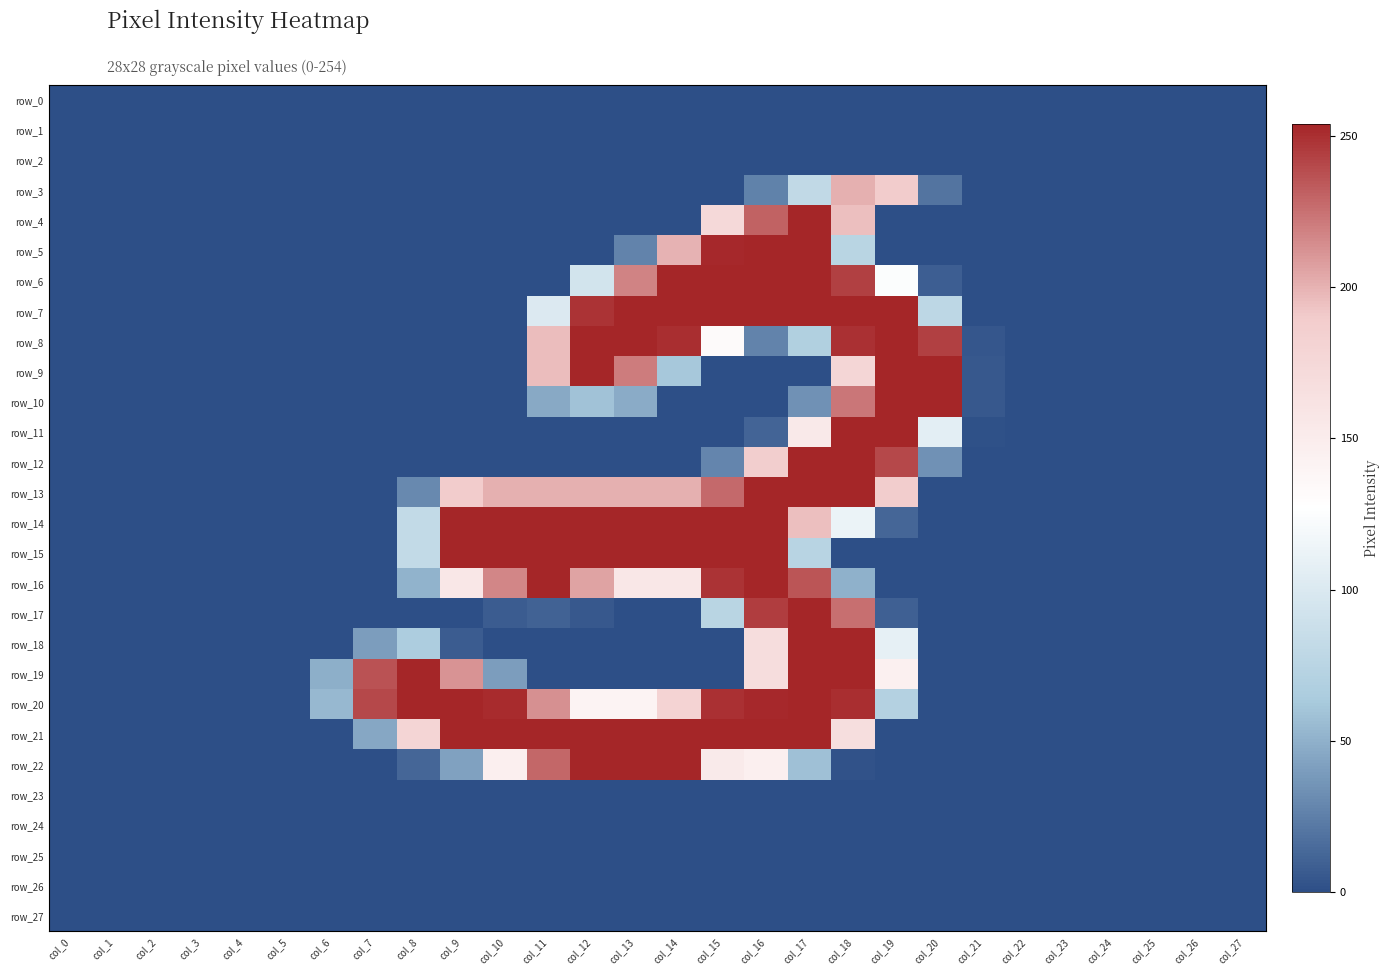

Reading left to right, extract all data points from this chart.

row_0: col_0=0	col_1=0	col_2=0	col_3=0	col_4=0	col_5=0	col_6=0	col_7=0	col_8=0	col_9=0	col_10=0	col_11=0	col_12=0	col_13=0	col_14=0	col_15=0	col_16=0	col_17=0	col_18=0	col_19=0	col_20=0	col_21=0	col_22=0	col_23=0	col_24=0	col_25=0	col_26=0	col_27=0
row_1: col_0=0	col_1=0	col_2=0	col_3=0	col_4=0	col_5=0	col_6=0	col_7=0	col_8=0	col_9=0	col_10=0	col_11=0	col_12=0	col_13=0	col_14=0	col_15=0	col_16=0	col_17=0	col_18=0	col_19=0	col_20=0	col_21=0	col_22=0	col_23=0	col_24=0	col_25=0	col_26=0	col_27=0
row_2: col_0=0	col_1=0	col_2=0	col_3=0	col_4=0	col_5=0	col_6=0	col_7=0	col_8=0	col_9=0	col_10=0	col_11=0	col_12=0	col_13=0	col_14=0	col_15=0	col_16=0	col_17=0	col_18=0	col_19=0	col_20=0	col_21=0	col_22=0	col_23=0	col_24=0	col_25=0	col_26=0	col_27=0
row_3: col_0=0	col_1=0	col_2=0	col_3=0	col_4=0	col_5=0	col_6=0	col_7=0	col_8=0	col_9=0	col_10=0	col_11=0	col_12=0	col_13=0	col_14=0	col_15=0	col_16=26	col_17=81	col_18=201	col_19=190	col_20=19	col_21=0	col_22=0	col_23=0	col_24=0	col_25=0	col_26=0	col_27=0
row_4: col_0=0	col_1=0	col_2=0	col_3=0	col_4=0	col_5=0	col_6=0	col_7=0	col_8=0	col_9=0	col_10=0	col_11=0	col_12=0	col_13=0	col_14=0	col_15=174	col_16=231	col_17=254	col_18=195	col_19=0	col_20=0	col_21=0	col_22=0	col_23=0	col_24=0	col_25=0	col_26=0	col_27=0
row_5: col_0=0	col_1=0	col_2=0	col_3=0	col_4=0	col_5=0	col_6=0	col_7=0	col_8=0	col_9=0	col_10=0	col_11=0	col_12=0	col_13=27	col_14=200	col_15=253	col_16=254	col_17=254	col_18=75	col_19=0	col_20=0	col_21=0	col_22=0	col_23=0	col_24=0	col_25=0	col_26=0	col_27=0
row_6: col_0=0	col_1=0	col_2=0	col_3=0	col_4=0	col_5=0	col_6=0	col_7=0	col_8=0	col_9=0	col_10=0	col_11=0	col_12=94	col_13=218	col_14=254	col_15=254	col_16=254	col_17=254	col_18=244	col_19=125	col_20=8	col_21=0	col_22=0	col_23=0	col_24=0	col_25=0	col_26=0	col_27=0
row_7: col_0=0	col_1=0	col_2=0	col_3=0	col_4=0	col_5=0	col_6=0	col_7=0	col_8=0	col_9=0	col_10=0	col_11=101	col_12=249	col_13=254	col_14=254	col_15=254	col_16=254	col_17=254	col_18=254	col_19=254	col_20=78	col_21=0	col_22=0	col_23=0	col_24=0	col_25=0	col_26=0	col_27=0
row_8: col_0=0	col_1=0	col_2=0	col_3=0	col_4=0	col_5=0	col_6=0	col_7=0	col_8=0	col_9=0	col_10=0	col_11=196	col_12=254	col_13=254	col_14=251	col_15=132	col_16=27	col_17=69	col_18=250	col_19=254	col_20=244	col_21=4	col_22=0	col_23=0	col_24=0	col_25=0	col_26=0	col_27=0
row_9: col_0=0	col_1=0	col_2=0	col_3=0	col_4=0	col_5=0	col_6=0	col_7=0	col_8=0	col_9=0	col_10=0	col_11=196	col_12=254	col_13=221	col_14=62	col_15=0	col_16=0	col_17=0	col_18=177	col_19=254	col_20=254	col_21=5	col_22=0	col_23=0	col_24=0	col_25=0	col_26=0	col_27=0
row_10: col_0=0	col_1=0	col_2=0	col_3=0	col_4=0	col_5=0	col_6=0	col_7=0	col_8=0	col_9=0	col_10=0	col_11=46	col_12=59	col_13=47	col_14=0	col_15=0	col_16=0	col_17=34	col_18=223	col_19=254	col_20=254	col_21=5	col_22=0	col_23=0	col_24=0	col_25=0	col_26=0	col_27=0
row_11: col_0=0	col_1=0	col_2=0	col_3=0	col_4=0	col_5=0	col_6=0	col_7=0	col_8=0	col_9=0	col_10=0	col_11=0	col_12=0	col_13=0	col_14=0	col_15=0	col_16=11	col_17=154	col_18=254	col_19=254	col_20=107	col_21=1	col_22=0	col_23=0	col_24=0	col_25=0	col_26=0	col_27=0
row_12: col_0=0	col_1=0	col_2=0	col_3=0	col_4=0	col_5=0	col_6=0	col_7=0	col_8=0	col_9=0	col_10=0	col_11=0	col_12=0	col_13=0	col_14=0	col_15=28	col_16=187	col_17=254	col_18=254	col_19=241	col_20=34	col_21=0	col_22=0	col_23=0	col_24=0	col_25=0	col_26=0	col_27=0
row_13: col_0=0	col_1=0	col_2=0	col_3=0	col_4=0	col_5=0	col_6=0	col_7=0	col_8=30	col_9=190	col_10=201	col_11=201	col_12=201	col_13=201	col_14=201	col_15=228	col_16=254	col_17=254	col_18=254	col_19=189	col_20=0	col_21=0	col_22=0	col_23=0	col_24=0	col_25=0	col_26=0	col_27=0
row_14: col_0=0	col_1=0	col_2=0	col_3=0	col_4=0	col_5=0	col_6=0	col_7=0	col_8=82	col_9=254	col_10=254	col_11=254	col_12=254	col_13=254	col_14=254	col_15=254	col_16=254	col_17=195	col_18=113	col_19=12	col_20=0	col_21=0	col_22=0	col_23=0	col_24=0	col_25=0	col_26=0	col_27=0
row_15: col_0=0	col_1=0	col_2=0	col_3=0	col_4=0	col_5=0	col_6=0	col_7=0	col_8=82	col_9=254	col_10=254	col_11=254	col_12=254	col_13=254	col_14=254	col_15=254	col_16=254	col_17=74	col_18=0	col_19=0	col_20=0	col_21=0	col_22=0	col_23=0	col_24=0	col_25=0	col_26=0	col_27=0
row_16: col_0=0	col_1=0	col_2=0	col_3=0	col_4=0	col_5=0	col_6=0	col_7=0	col_8=51	col_9=156	col_10=217	col_11=254	col_12=206	col_13=156	col_14=156	col_15=249	col_16=254	col_17=236	col_18=50	col_19=0	col_20=0	col_21=0	col_22=0	col_23=0	col_24=0	col_25=0	col_26=0	col_27=0
row_17: col_0=0	col_1=0	col_2=0	col_3=0	col_4=0	col_5=0	col_6=0	col_7=0	col_8=0	col_9=0	col_10=7	col_11=10	col_12=5	col_13=0	col_14=0	col_15=75	col_16=245	col_17=254	col_18=226	col_19=9	col_20=0	col_21=0	col_22=0	col_23=0	col_24=0	col_25=0	col_26=0	col_27=0
row_18: col_0=0	col_1=0	col_2=0	col_3=0	col_4=0	col_5=0	col_6=0	col_7=40	col_8=66	col_9=7	col_10=0	col_11=0	col_12=0	col_13=0	col_14=0	col_15=0	col_16=168	col_17=254	col_18=254	col_19=109	col_20=0	col_21=0	col_22=0	col_23=0	col_24=0	col_25=0	col_26=0	col_27=0
row_19: col_0=0	col_1=0	col_2=0	col_3=0	col_4=0	col_5=0	col_6=49	col_7=237	col_8=254	col_9=212	col_10=40	col_11=0	col_12=0	col_13=0	col_14=0	col_15=0	col_16=168	col_17=254	col_18=254	col_19=145	col_20=0	col_21=0	col_22=0	col_23=0	col_24=0	col_25=0	col_26=0	col_27=0
row_20: col_0=0	col_1=0	col_2=0	col_3=0	col_4=0	col_5=0	col_6=54	col_7=241	col_8=254	col_9=254	col_10=252	col_11=213	col_12=141	col_13=141	col_14=181	col_15=250	col_16=253	col_17=254	col_18=251	col_19=71	col_20=0	col_21=0	col_22=0	col_23=0	col_24=0	col_25=0	col_26=0	col_27=0
row_21: col_0=0	col_1=0	col_2=0	col_3=0	col_4=0	col_5=0	col_6=0	col_7=45	col_8=179	col_9=254	col_10=254	col_11=254	col_12=254	col_13=254	col_14=254	col_15=254	col_16=254	col_17=254	col_18=167	col_19=0	col_20=0	col_21=0	col_22=0	col_23=0	col_24=0	col_25=0	col_26=0	col_27=0
row_22: col_0=0	col_1=0	col_2=0	col_3=0	col_4=0	col_5=0	col_6=0	col_7=0	col_8=12	col_9=42	col_10=146	col_11=229	col_12=254	col_13=254	col_14=254	col_15=152	col_16=146	col_17=58	col_18=2	col_19=0	col_20=0	col_21=0	col_22=0	col_23=0	col_24=0	col_25=0	col_26=0	col_27=0
row_23: col_0=0	col_1=0	col_2=0	col_3=0	col_4=0	col_5=0	col_6=0	col_7=0	col_8=0	col_9=0	col_10=0	col_11=0	col_12=0	col_13=0	col_14=0	col_15=0	col_16=0	col_17=0	col_18=0	col_19=0	col_20=0	col_21=0	col_22=0	col_23=0	col_24=0	col_25=0	col_26=0	col_27=0
row_24: col_0=0	col_1=0	col_2=0	col_3=0	col_4=0	col_5=0	col_6=0	col_7=0	col_8=0	col_9=0	col_10=0	col_11=0	col_12=0	col_13=0	col_14=0	col_15=0	col_16=0	col_17=0	col_18=0	col_19=0	col_20=0	col_21=0	col_22=0	col_23=0	col_24=0	col_25=0	col_26=0	col_27=0
row_25: col_0=0	col_1=0	col_2=0	col_3=0	col_4=0	col_5=0	col_6=0	col_7=0	col_8=0	col_9=0	col_10=0	col_11=0	col_12=0	col_13=0	col_14=0	col_15=0	col_16=0	col_17=0	col_18=0	col_19=0	col_20=0	col_21=0	col_22=0	col_23=0	col_24=0	col_25=0	col_26=0	col_27=0
row_26: col_0=0	col_1=0	col_2=0	col_3=0	col_4=0	col_5=0	col_6=0	col_7=0	col_8=0	col_9=0	col_10=0	col_11=0	col_12=0	col_13=0	col_14=0	col_15=0	col_16=0	col_17=0	col_18=0	col_19=0	col_20=0	col_21=0	col_22=0	col_23=0	col_24=0	col_25=0	col_26=0	col_27=0
row_27: col_0=0	col_1=0	col_2=0	col_3=0	col_4=0	col_5=0	col_6=0	col_7=0	col_8=0	col_9=0	col_10=0	col_11=0	col_12=0	col_13=0	col_14=0	col_15=0	col_16=0	col_17=0	col_18=0	col_19=0	col_20=0	col_21=0	col_22=0	col_23=0	col_24=0	col_25=0	col_26=0	col_27=0